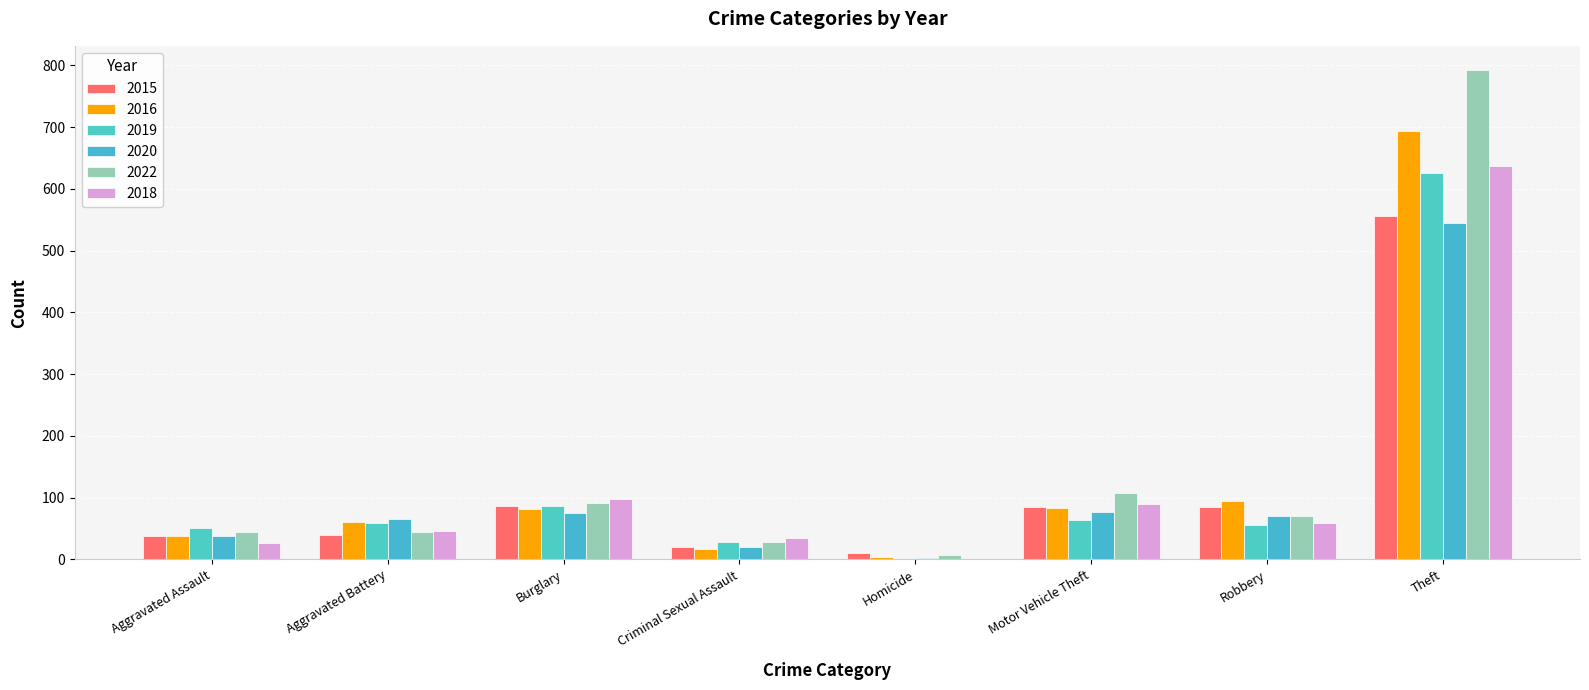

Where is 2020 nearest to the value 273?

Motor Vehicle Theft